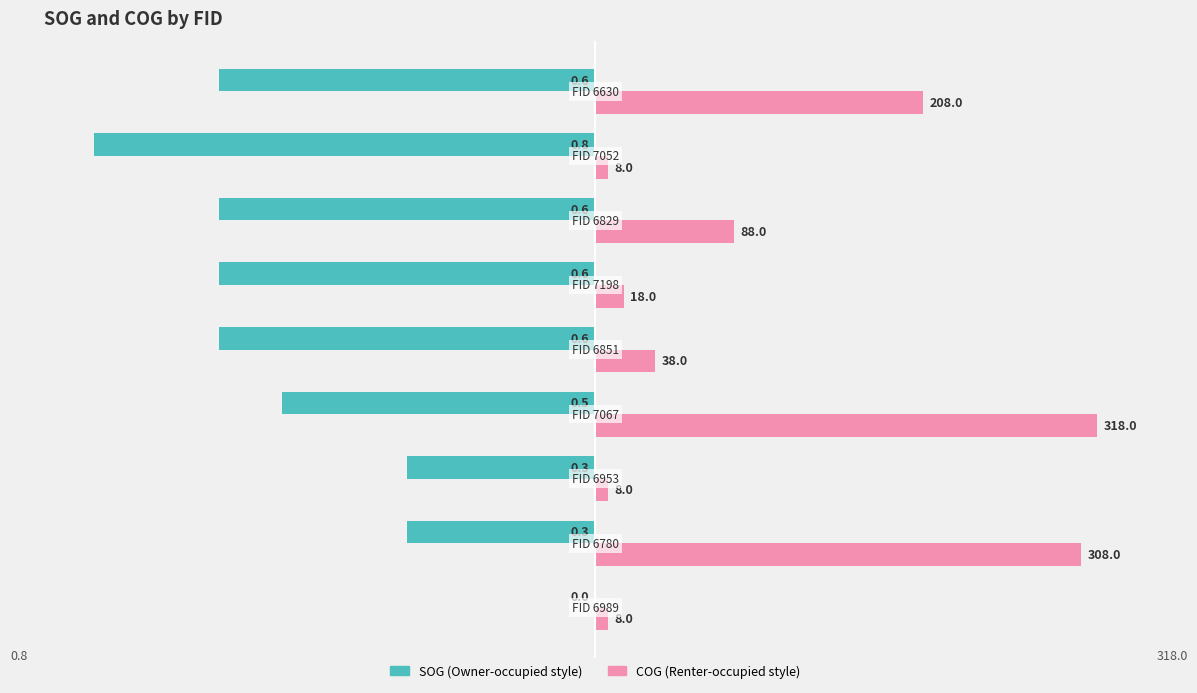

Is it true that COG equals 0.0 at −0.6?

False